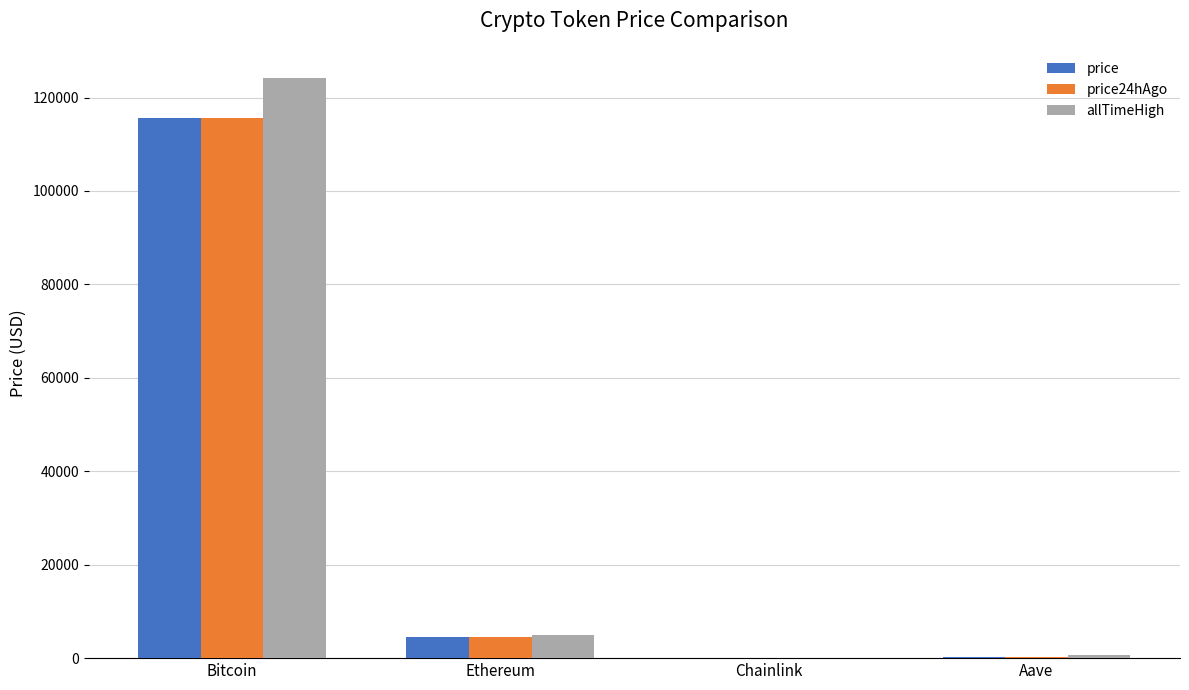

At which category is the sum across all series the highest?

Bitcoin